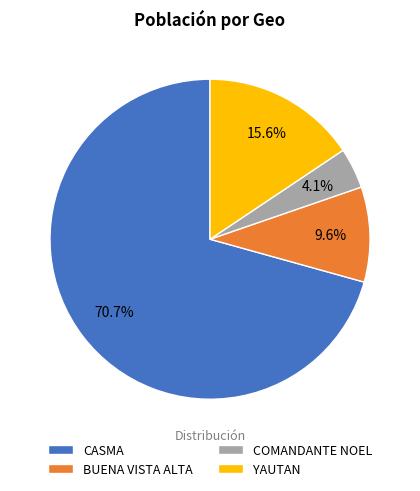

The BUENA VISTA ALTA slice represents 20% of the pie. True or false?

False